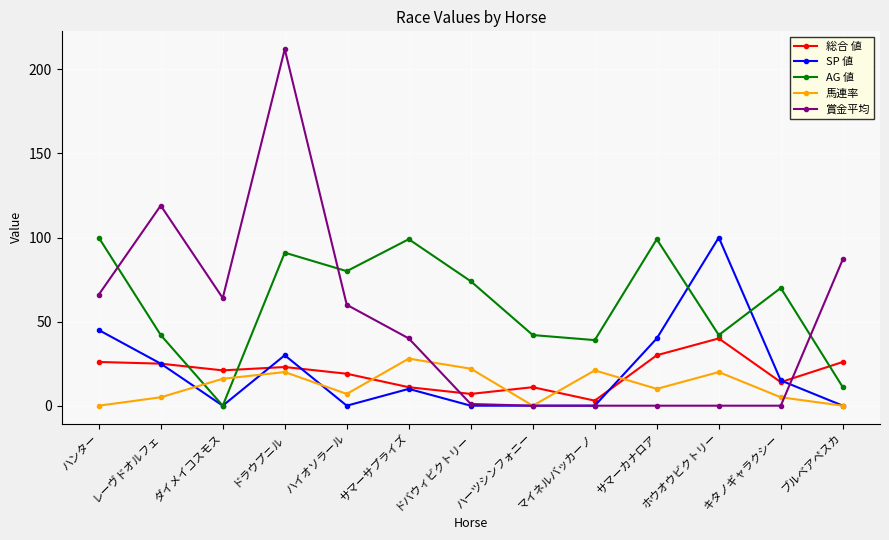

At which label is SP 値 closest to 50?

ハンター